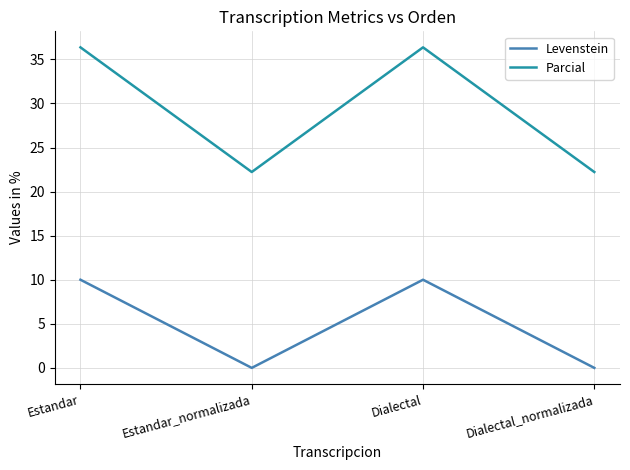

What is the maximum value for Parcial?

36.4